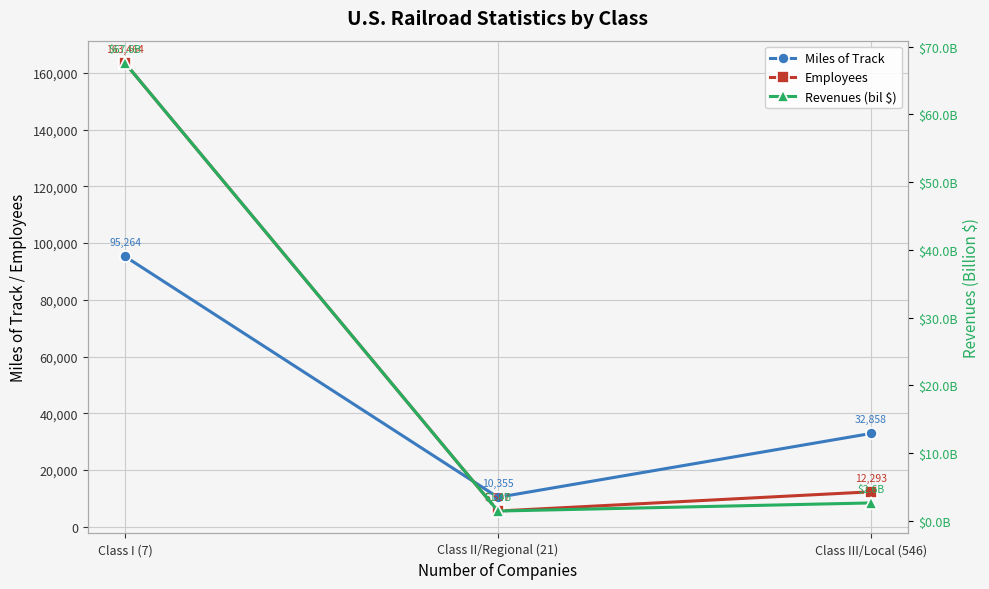

Is the value of Revenues (bil $) at Class I (7) greater than the value of Miles of Track at Class II/Regional (21)?

No